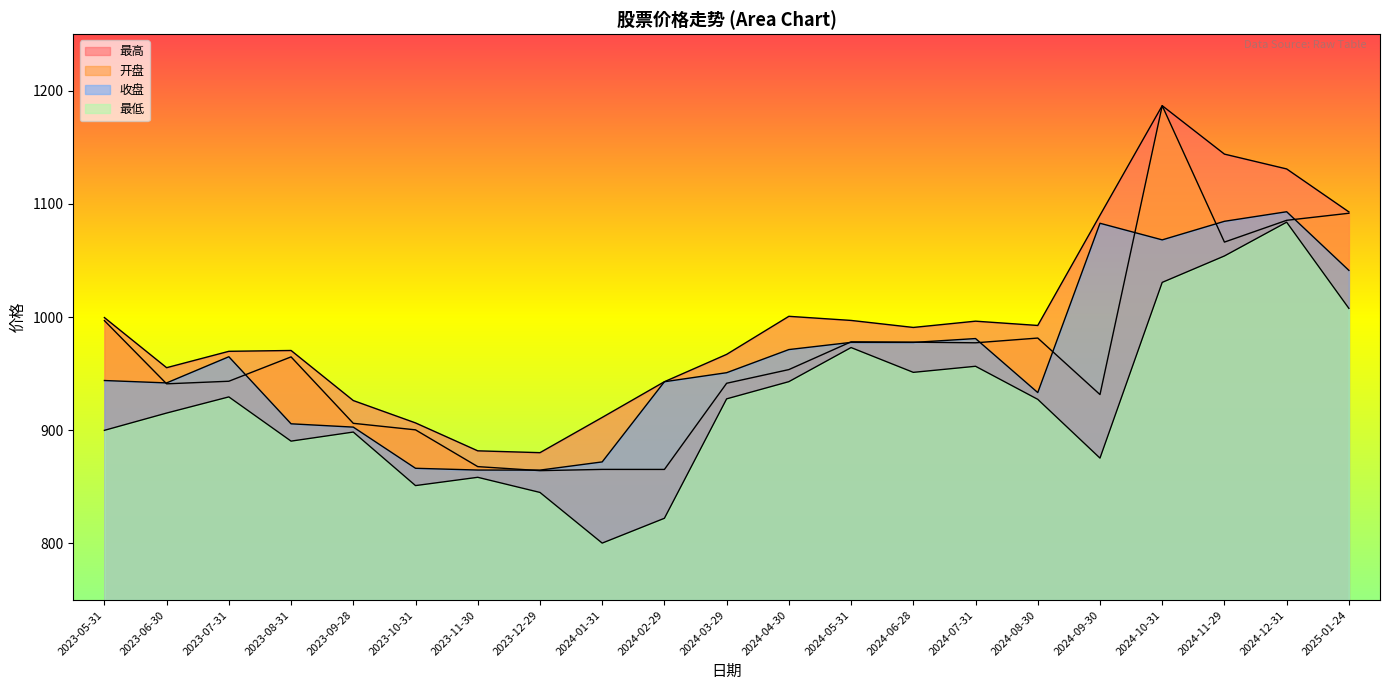

Rank the categories by 最低 value from lowest to highest.

2024-01-31, 2024-02-29, 2023-12-29, 2023-10-31, 2023-11-30, 2024-09-30, 2023-08-31, 2023-09-28, 2023-05-31, 2023-06-30, 2024-08-30, 2024-03-29, 2023-07-31, 2024-04-30, 2024-06-28, 2024-07-31, 2024-05-31, 2025-01-24, 2024-10-31, 2024-11-29, 2024-12-31